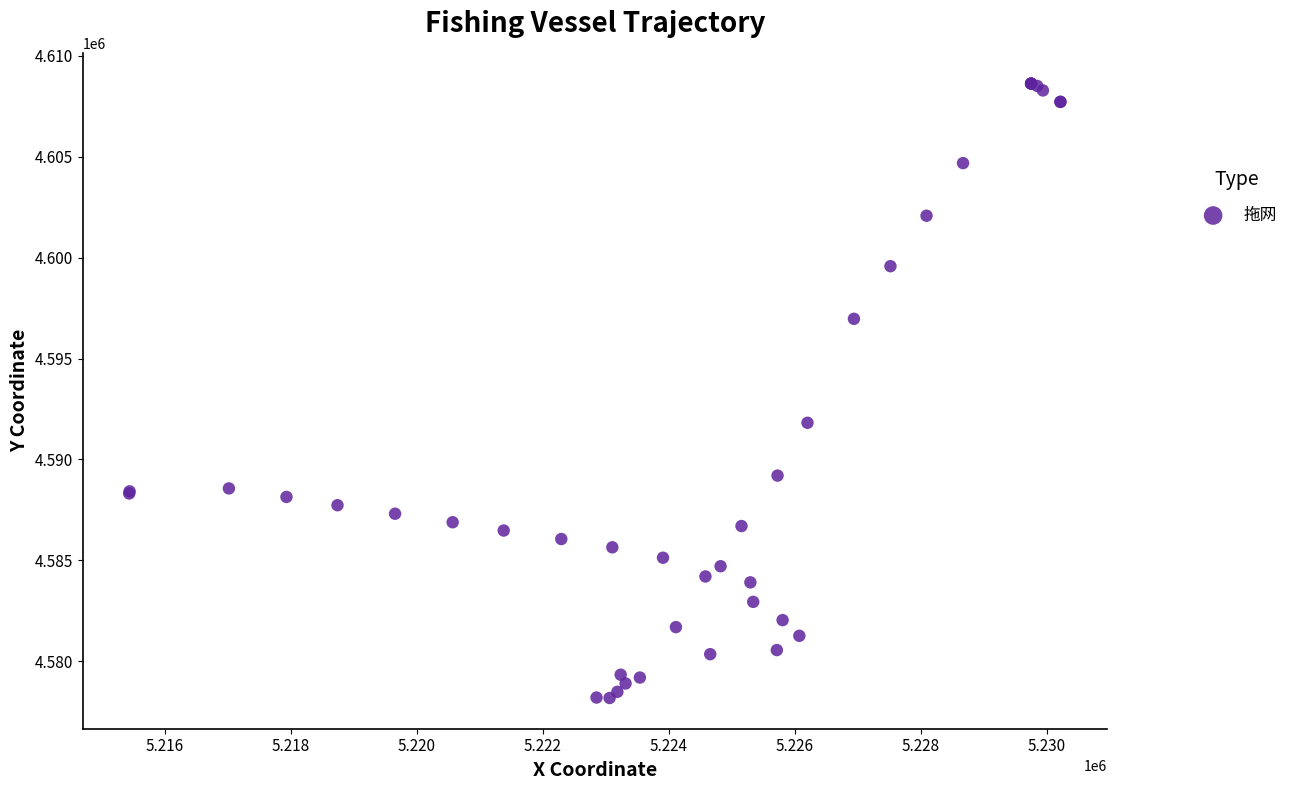

What Y value in the scatter plot is closest to 4593401?

4591815.5